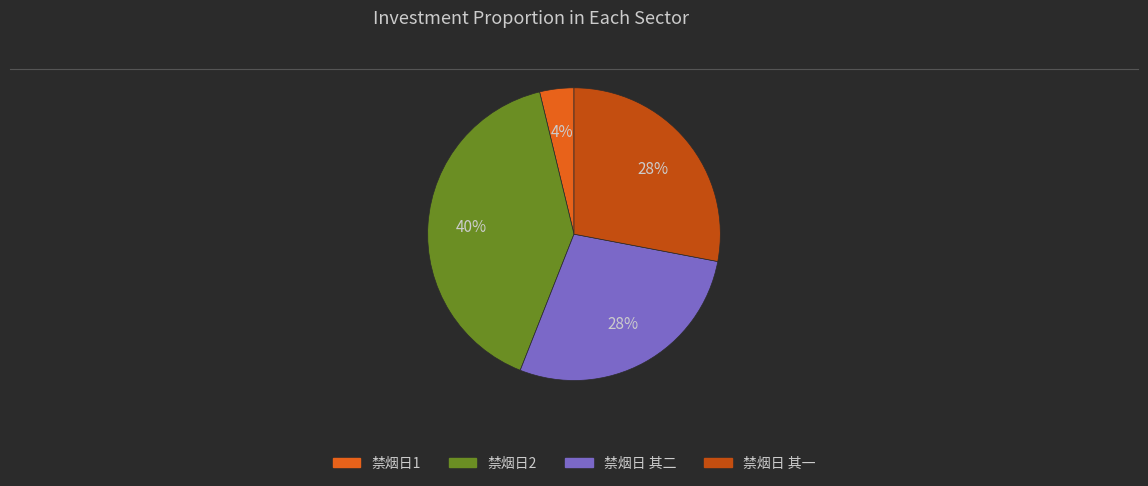

Does any single category account for the majority?

No